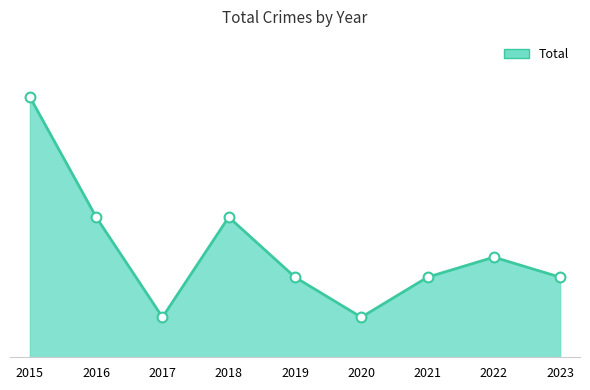

Which has a higher value, 2019 or 2017?

2019